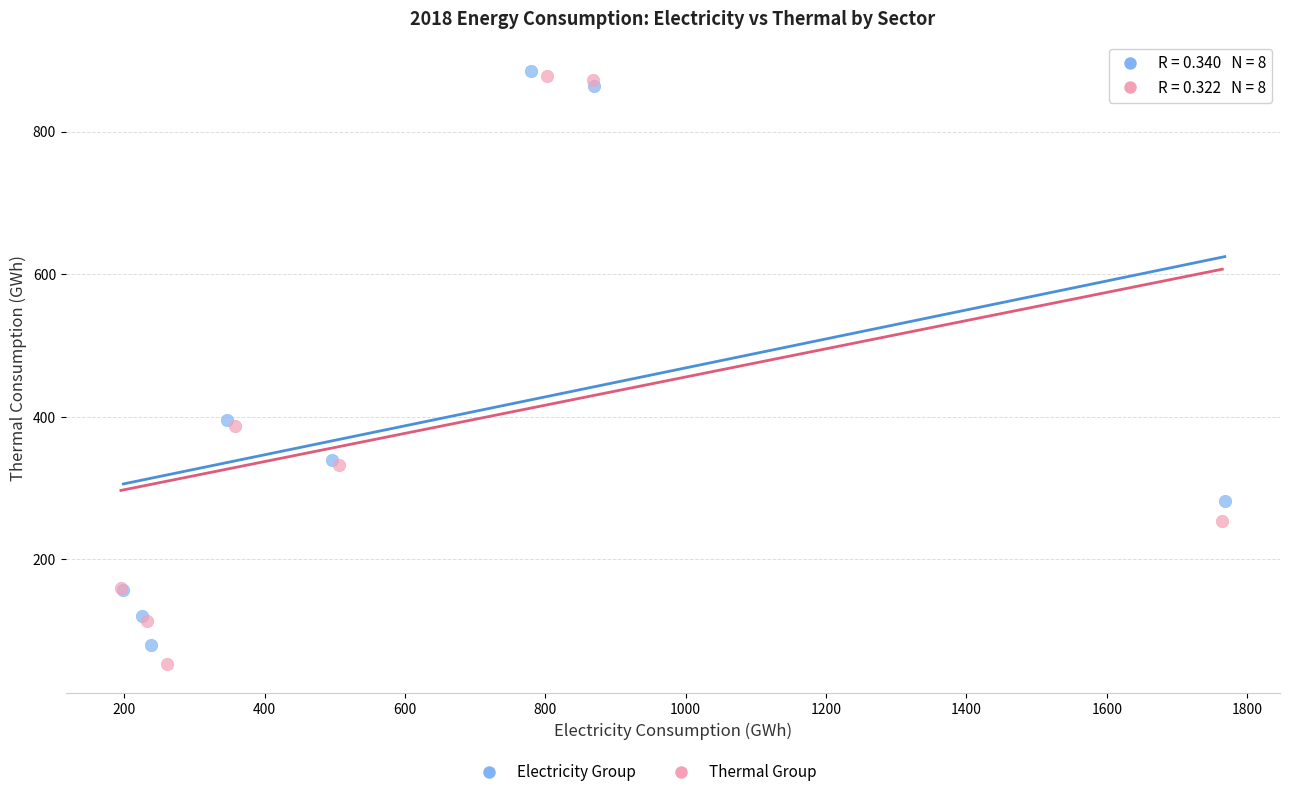

Which series has the largest Y range (max minus min)?

Thermal Group